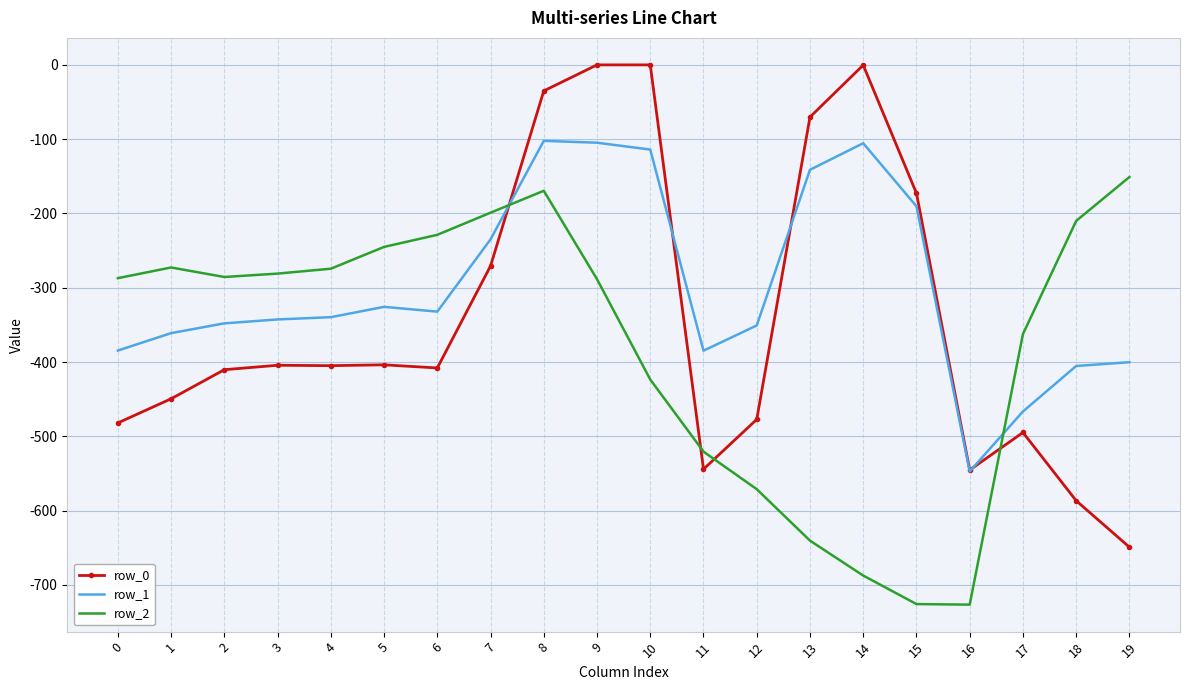

At 15, list the series in order from smallest to largest.

row_2, row_1, row_0